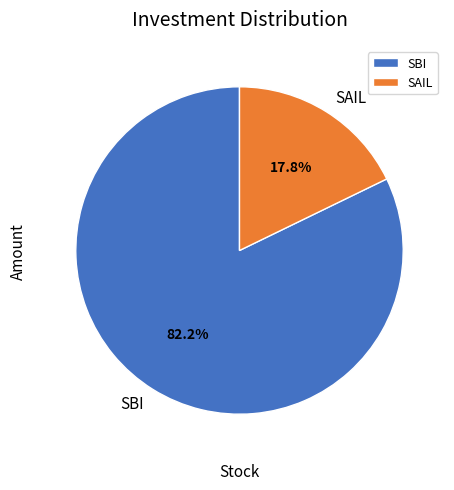

Rank the categories by value from lowest to highest.

SAIL, SBI